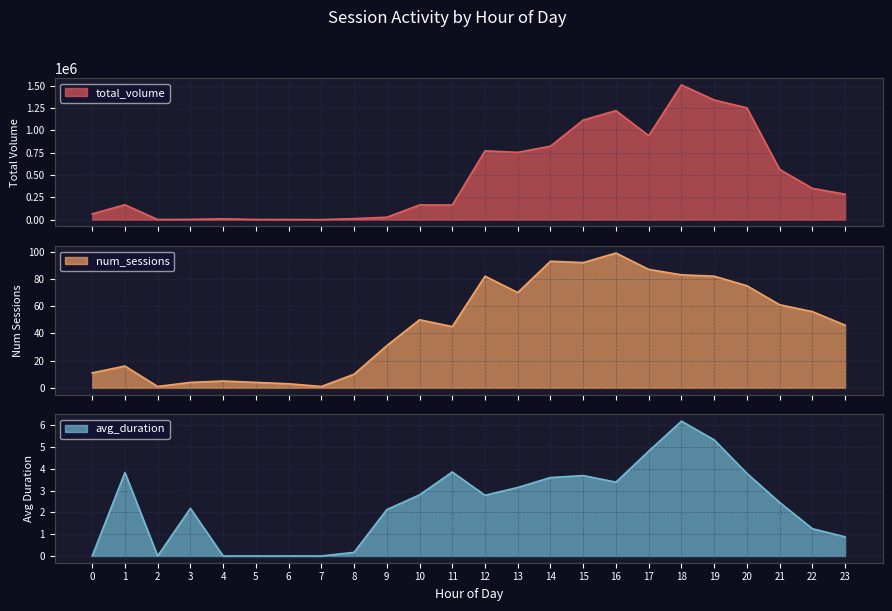

How many data points in total_volume are less than 285407?

12